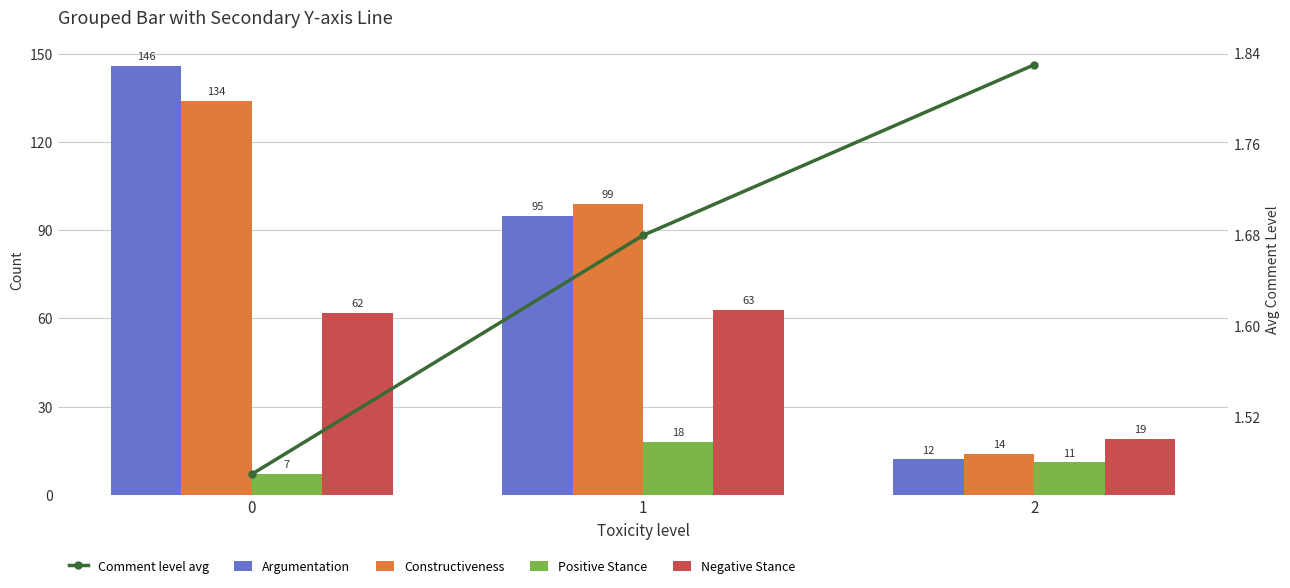

What are all the series names shown in the legend?

Argumentation, Constructiveness, Positive Stance, Negative Stance, Comment level avg